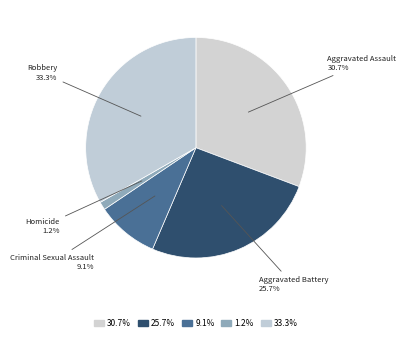

How many slices are in this pie chart?

5